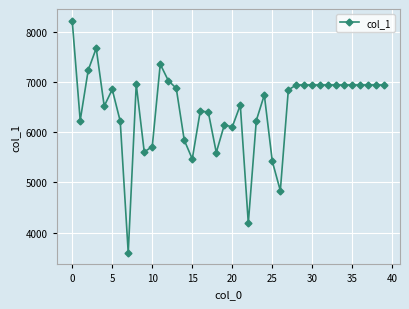

What is the value of the 10th point from the left?

5607